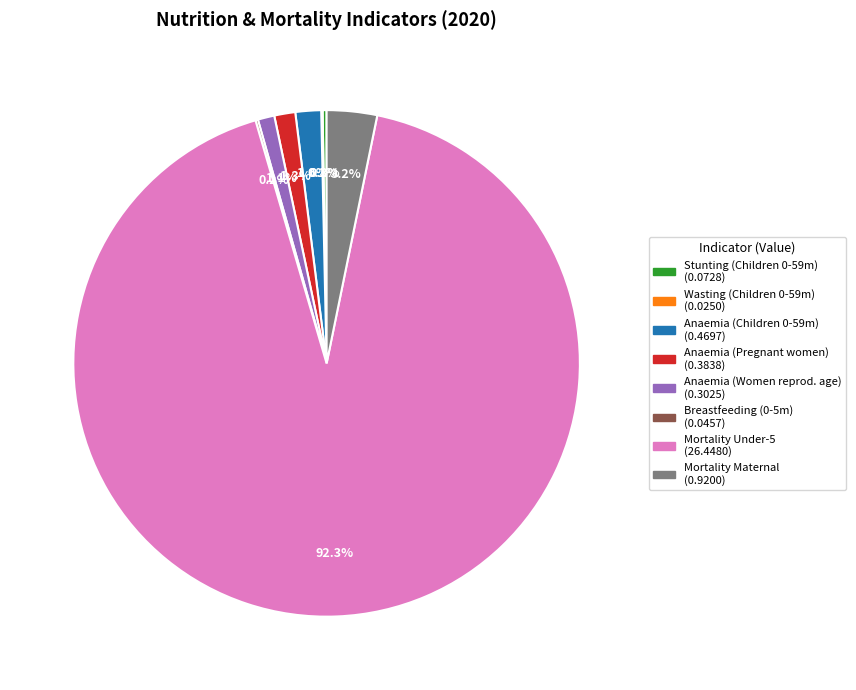

To the nearest percent, what is the difference between the largest and smallest slice percentages?

92%